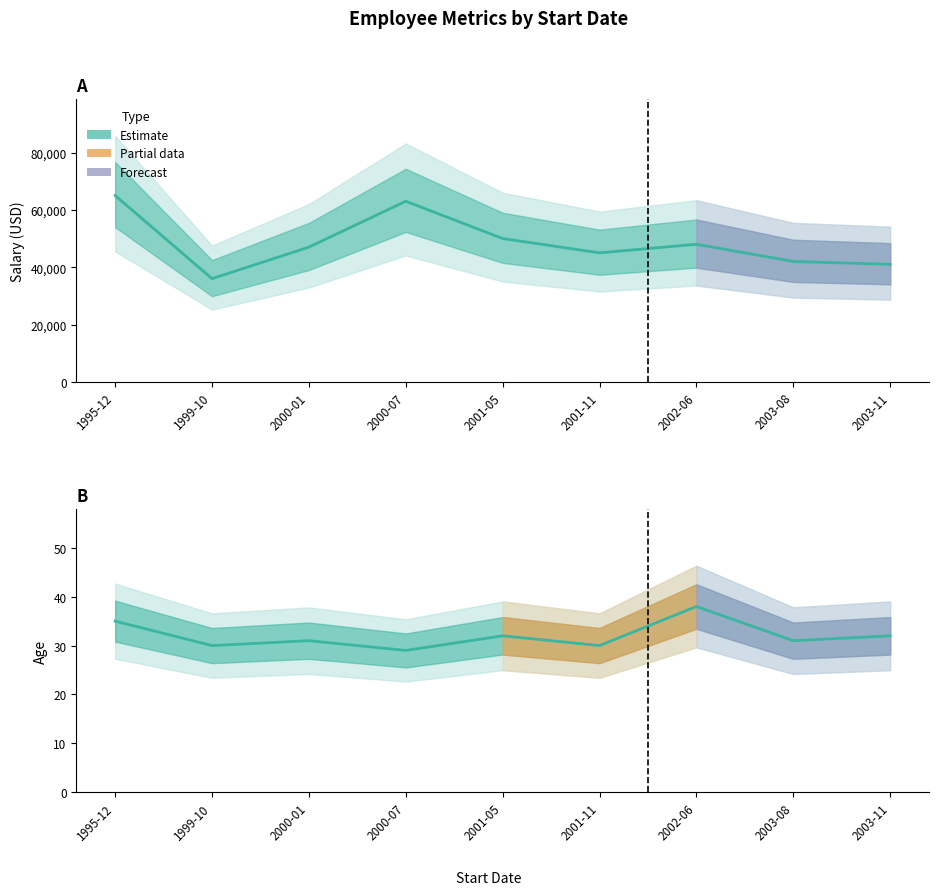

True or false: Age has a value of 29 at 2000-07.

True